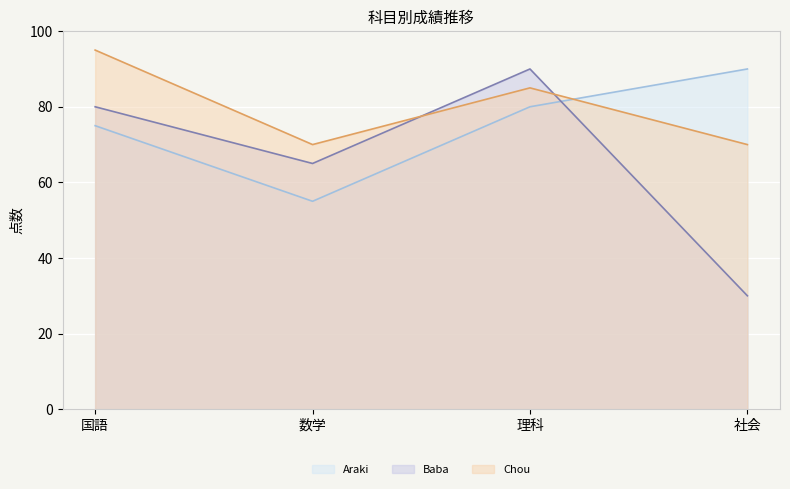

What position from the right is 理科?

2